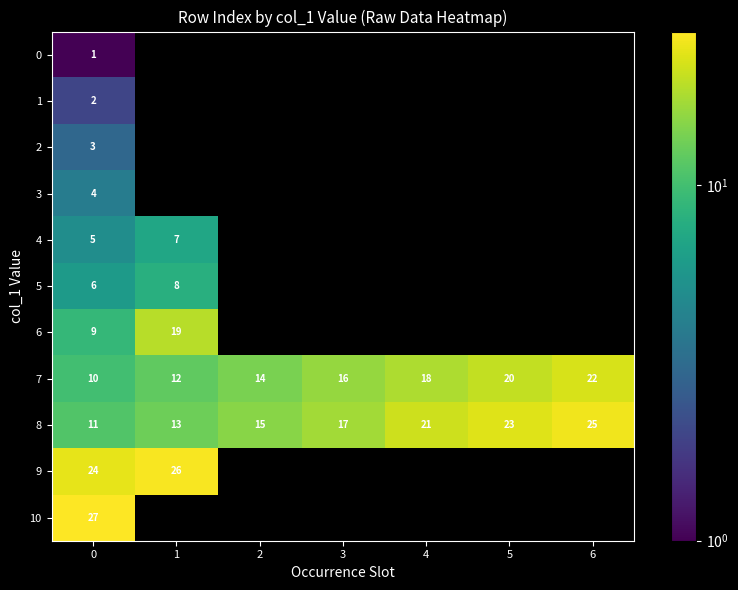

What is the highest value of the 7 series?

22